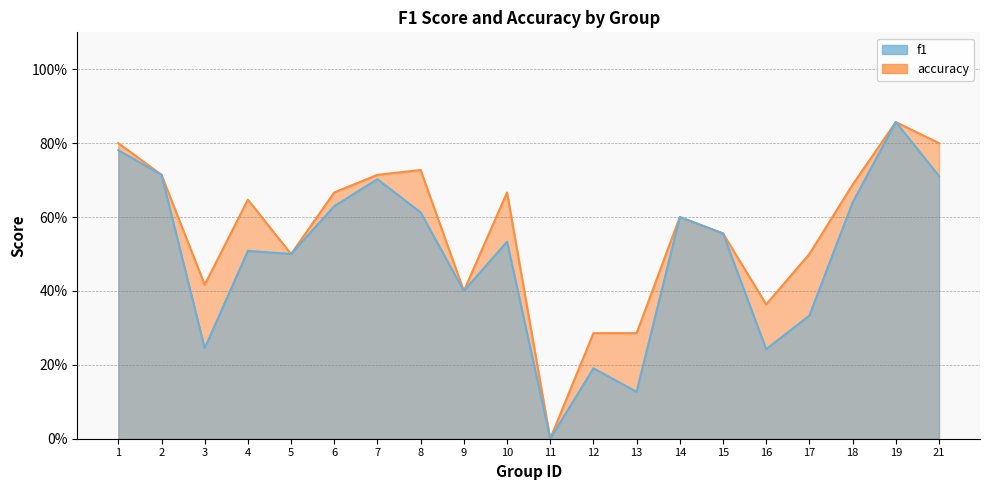

Reading left to right, transcribe all the data shown in this chart.

f1: 1=0.8	2=0.7	3=0.2	4=0.5	5=0.5	6=0.6	7=0.7	8=0.6	9=0.4	10=0.5	11=0.0	12=0.2	13=0.1	14=0.6	15=0.6	16=0.2	17=0.3	18=0.6	19=0.9	21=0.7
accuracy: 1=0.8	2=0.7	3=0.4	4=0.6	5=0.5	6=0.7	7=0.7	8=0.7	9=0.4	10=0.7	11=0.0	12=0.3	13=0.3	14=0.6	15=0.6	16=0.4	17=0.5	18=0.7	19=0.9	21=0.8